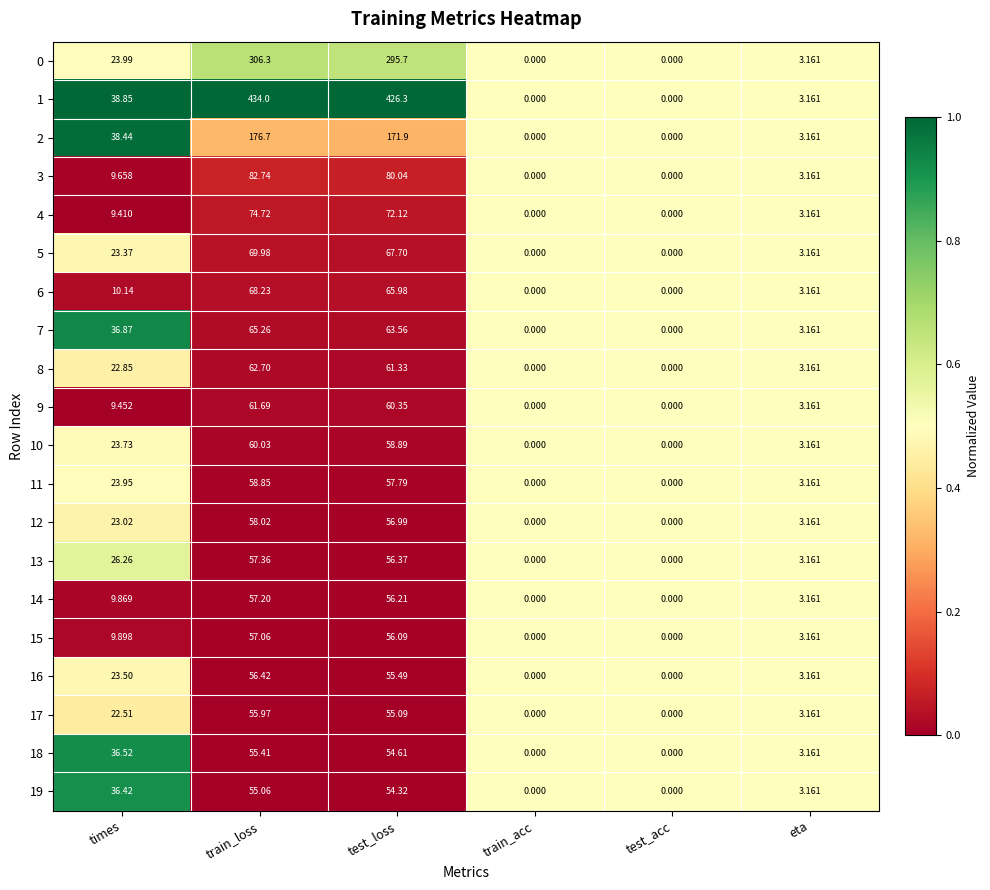

At which category is the sum across all series the highest?

train_loss